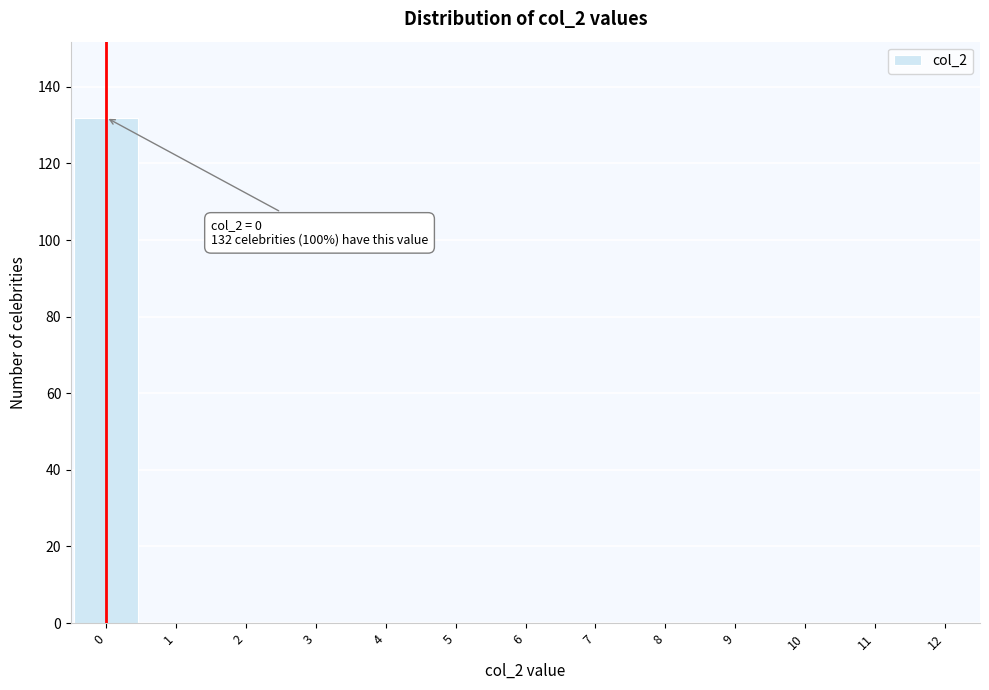

Over which range of the x-axis is the bar tallest?

-0.5 to 0.5